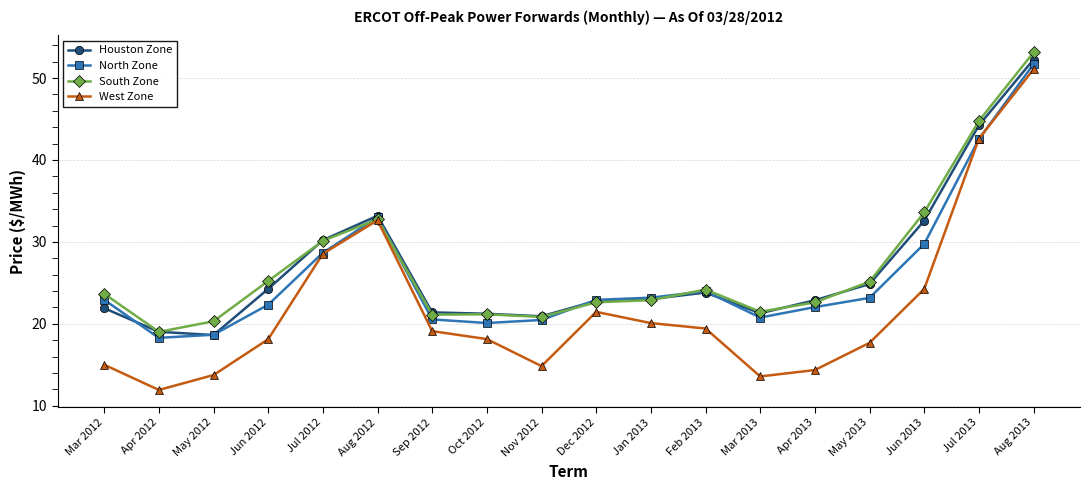

Count the number of categories in the chart.

18